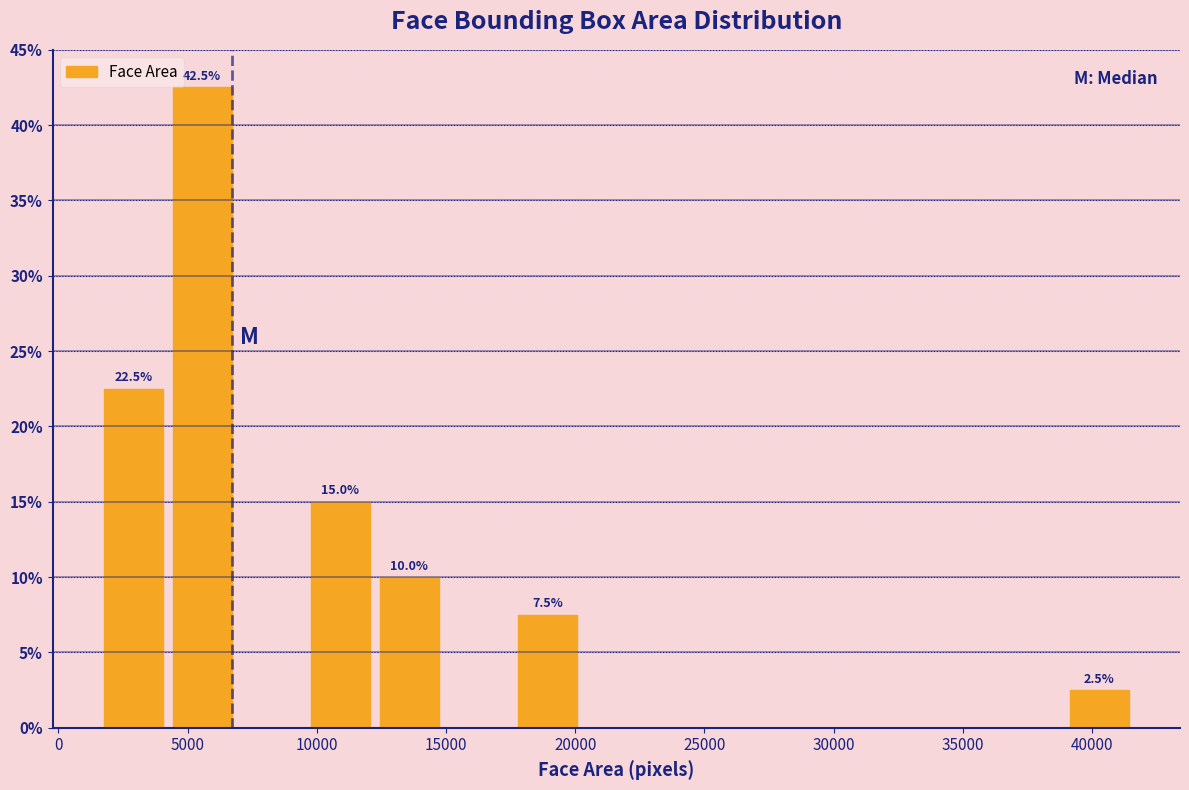

Which range on the x-axis has the tallest bar?

4000 to 7000